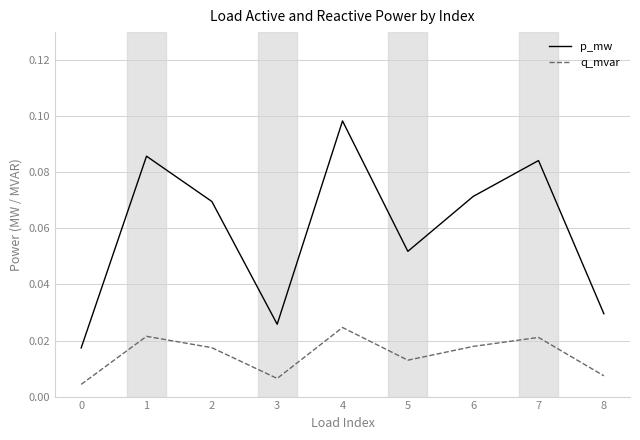

True or false: p_mw and q_mvar cross at least once.

False